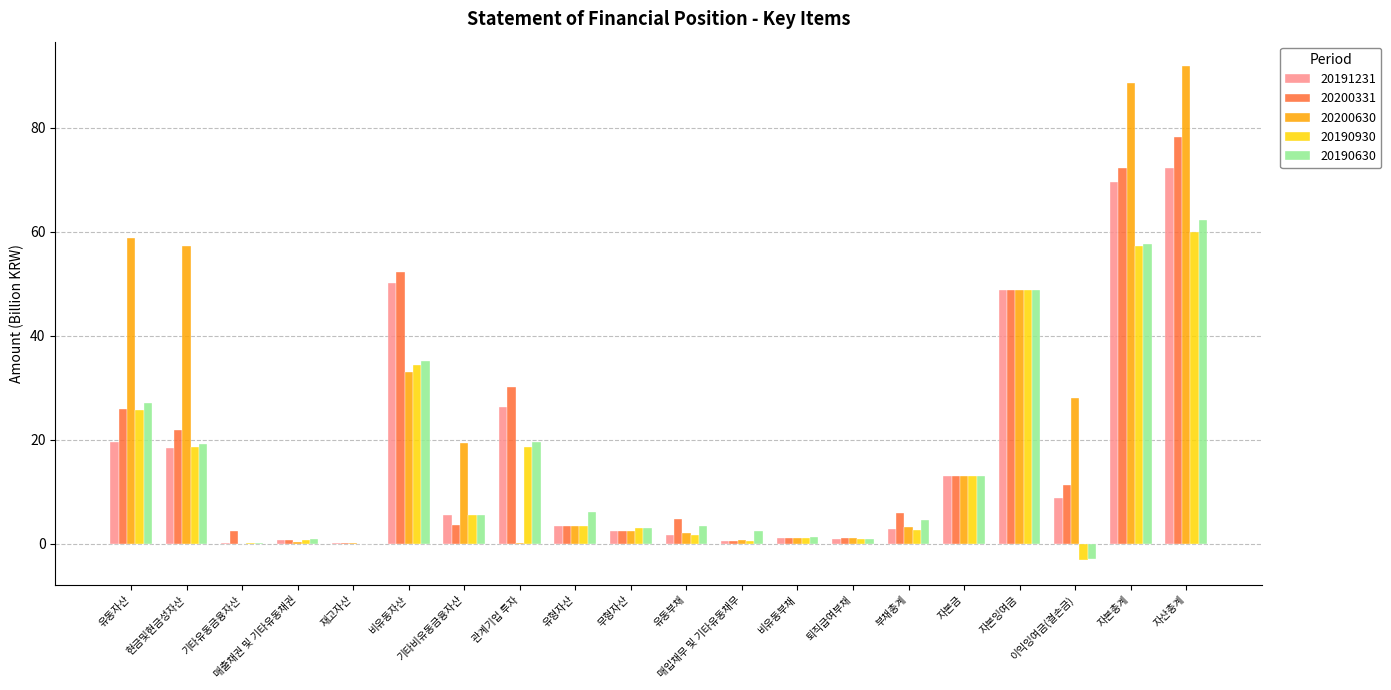

Read the 20200331 value at 현금및현금성자산.

21.8